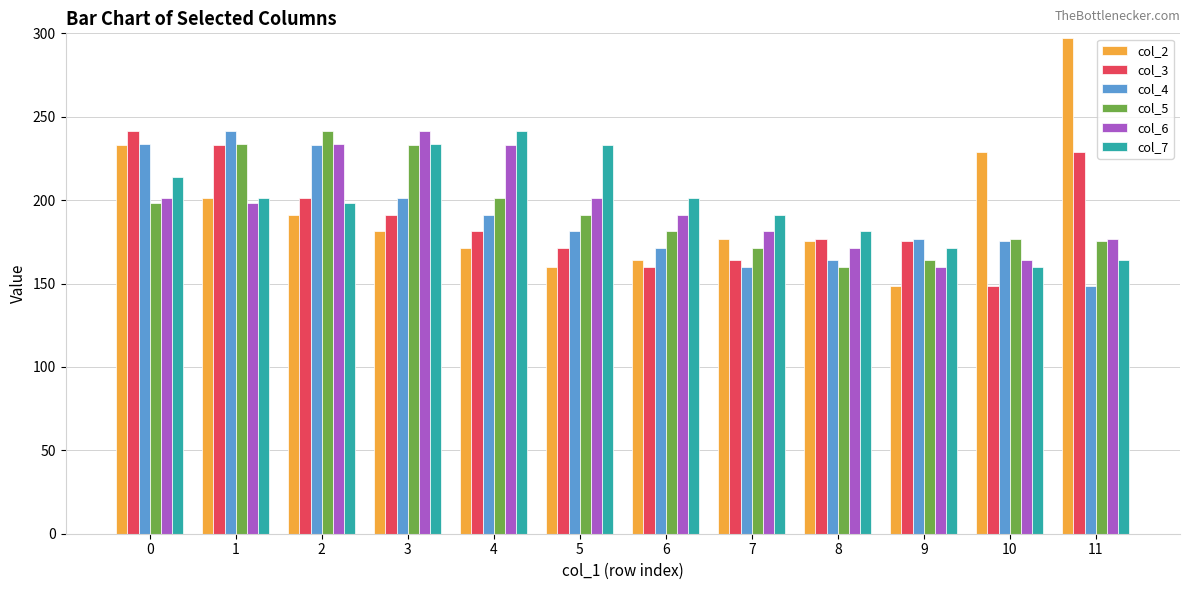

At how many categories does at least one series exceed 156?

12